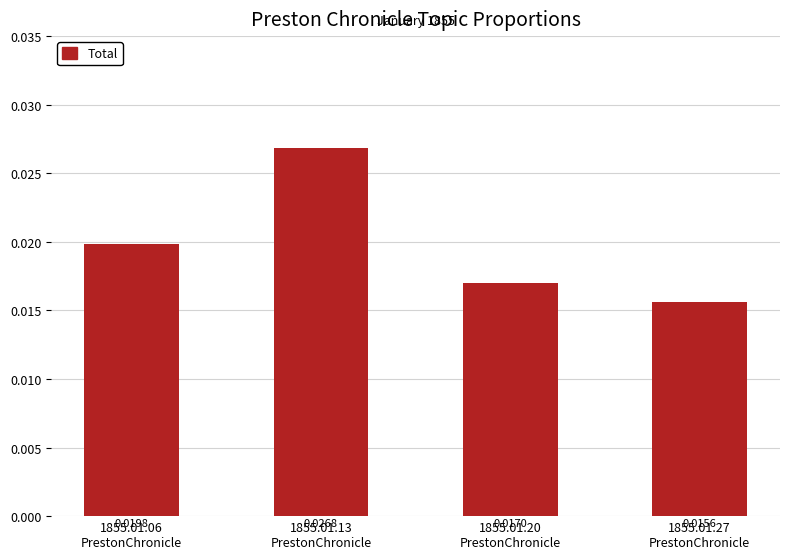

At which category does the chart reach its peak across all series?

1855.01.13
PrestonChronicle